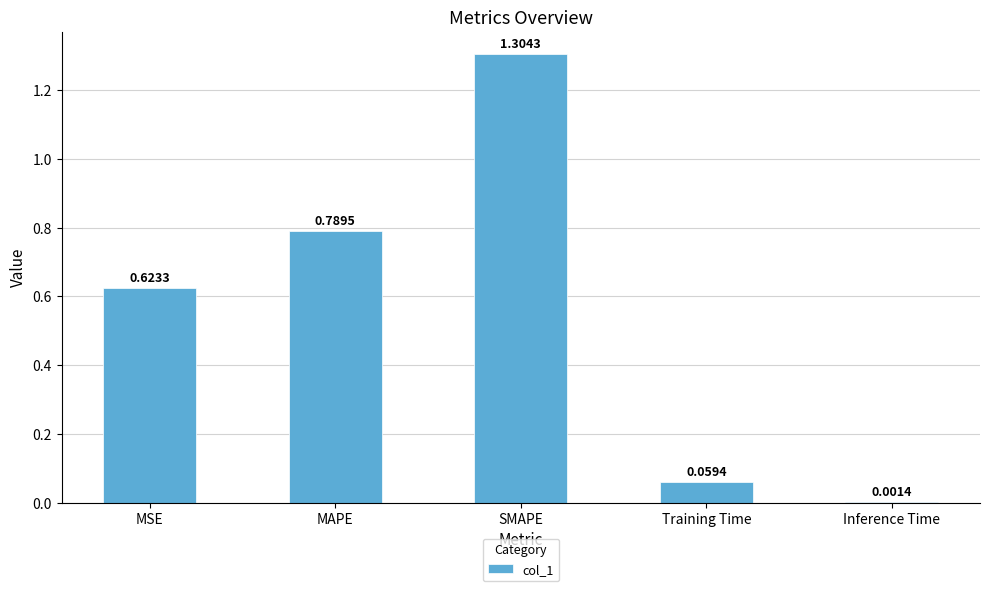

Count the number of categories in the chart.

5